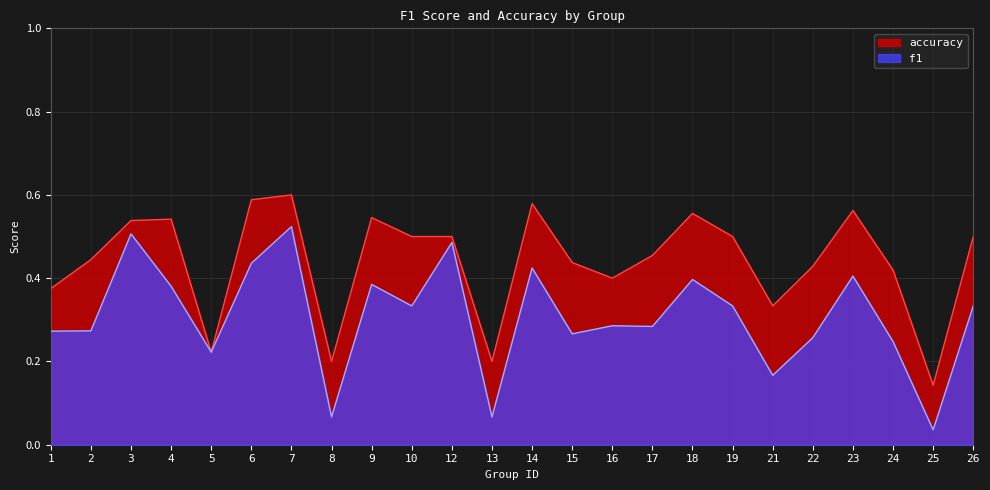

What is the maximum value shown in the chart?

0.6